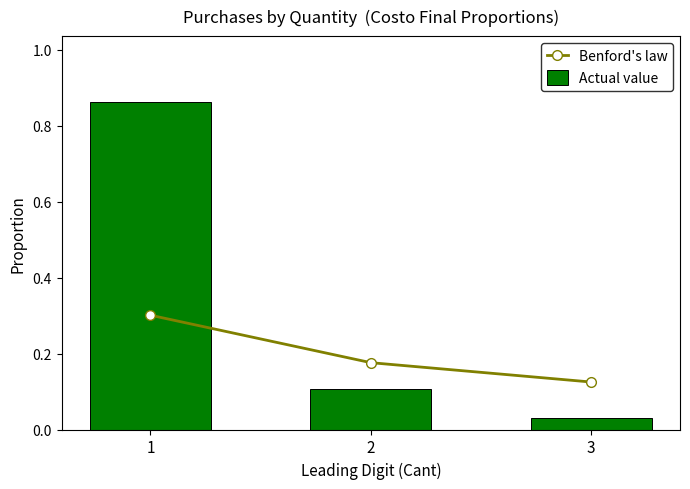

Is it true that Actual value equals 0.0 at 2?

False